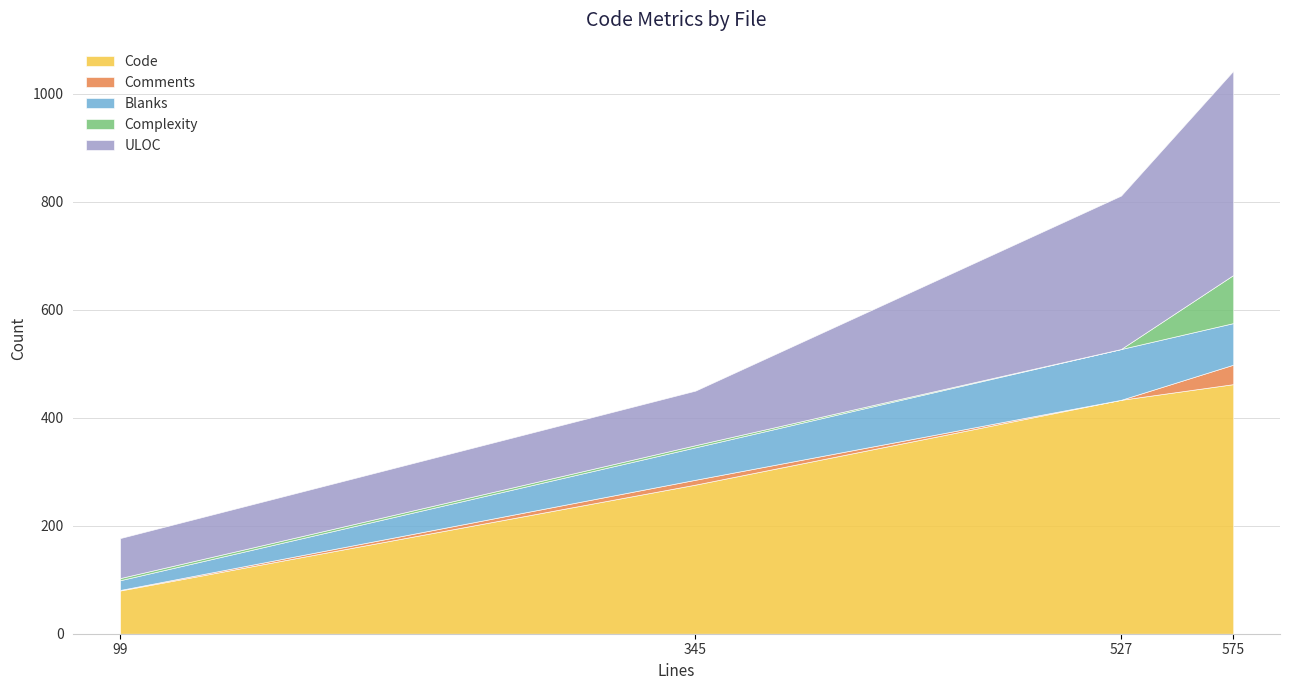

The Code series shows 257 at index.js (575). True or false?

False